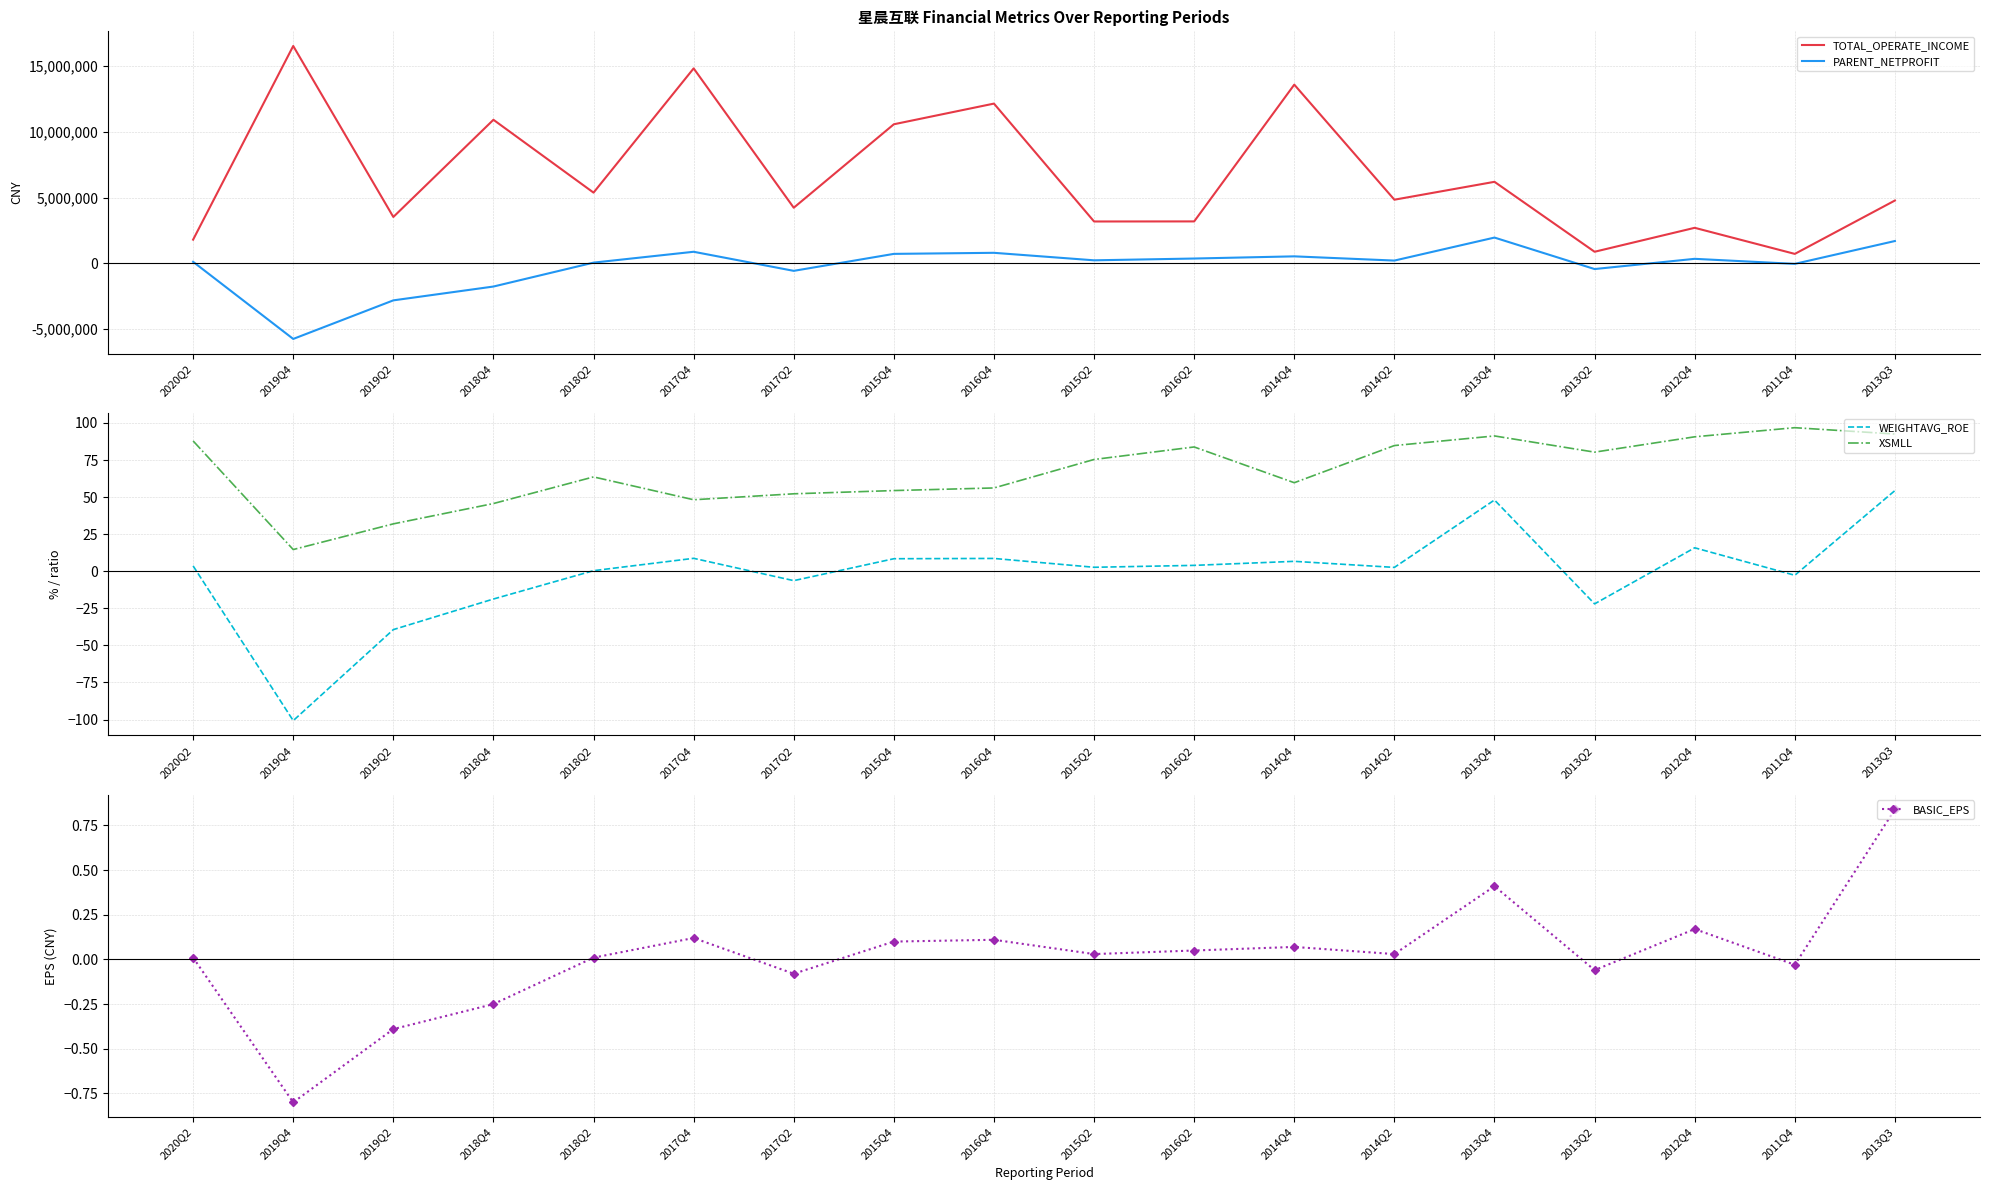

What is the maximum value shown in the chart?

16542144.7